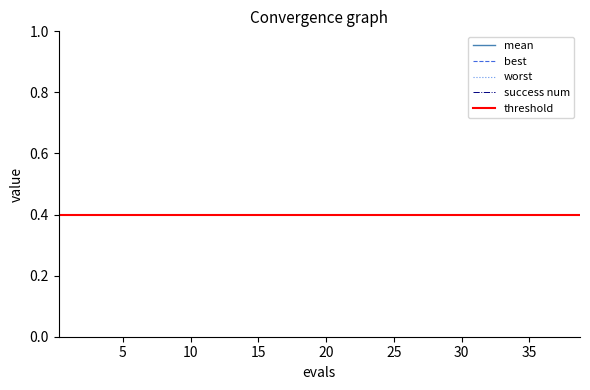

True or false: worst has a value of 4.0 at 15.

True